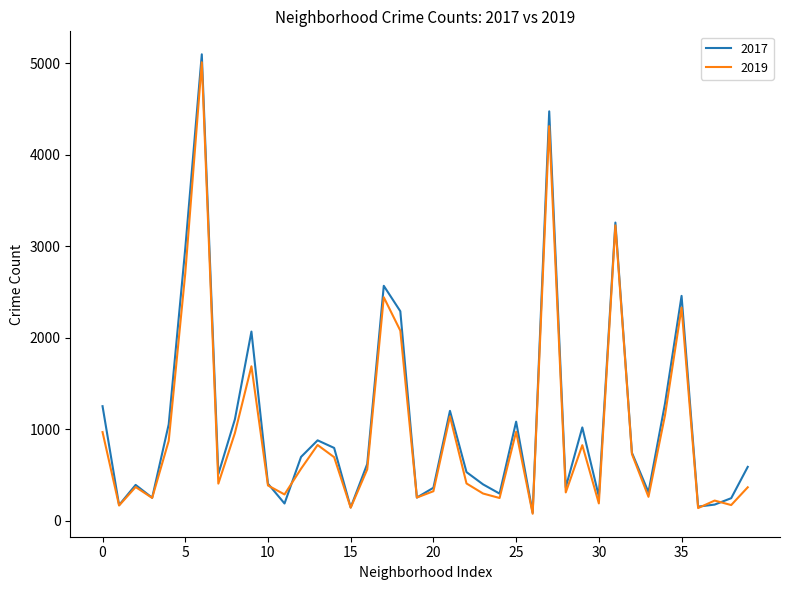

Which series has the largest range (max minus min)?

2017